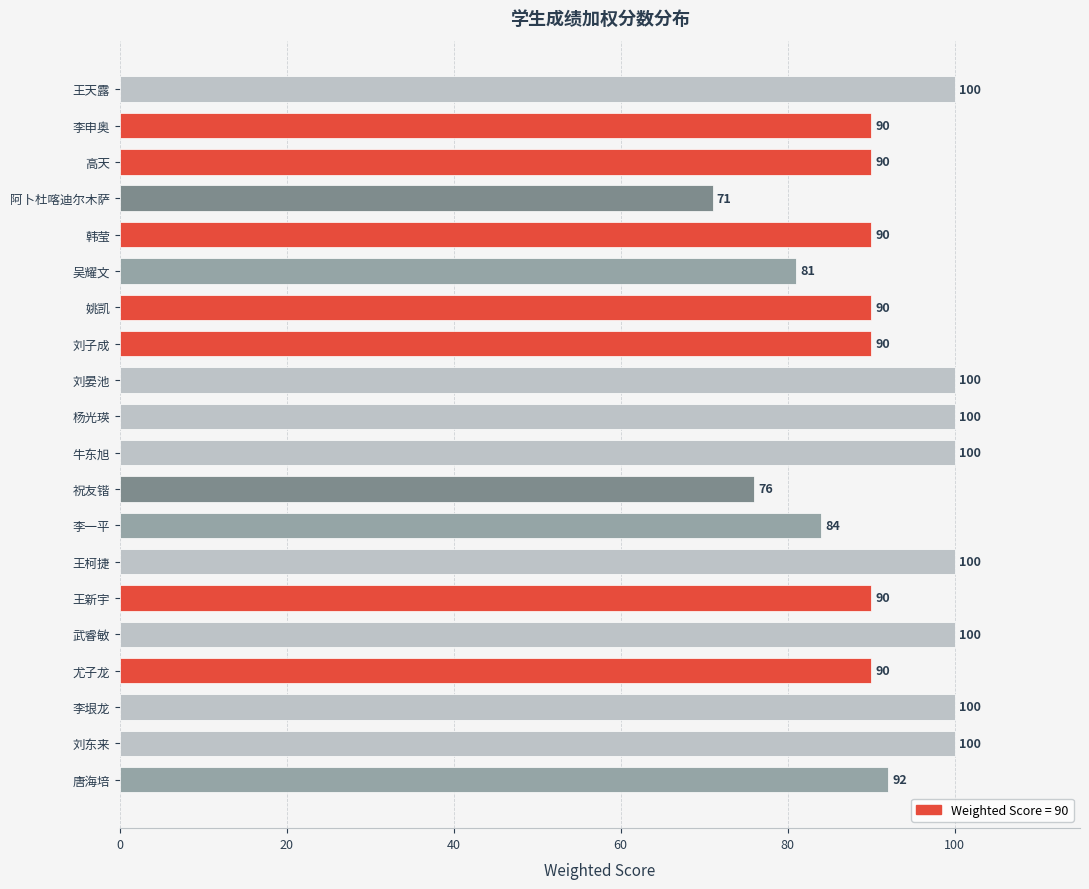

What is the ratio of the value at 李一平 to the value at 韩莹?

0.9